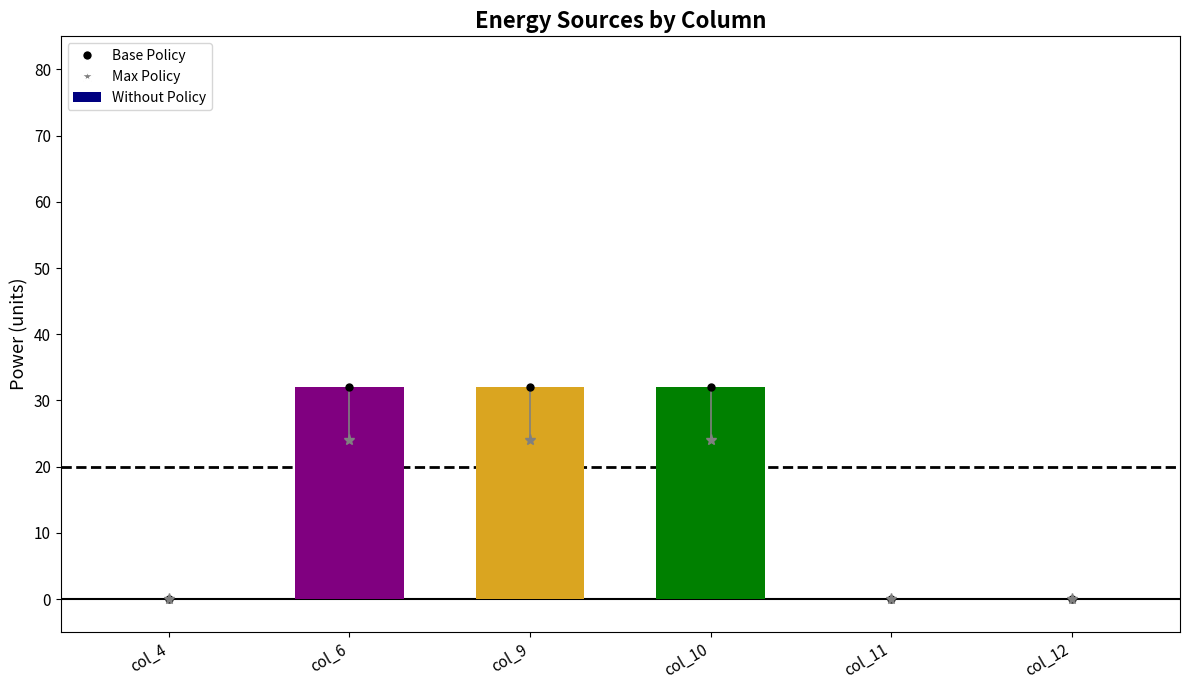

How many data points does each series have?

6